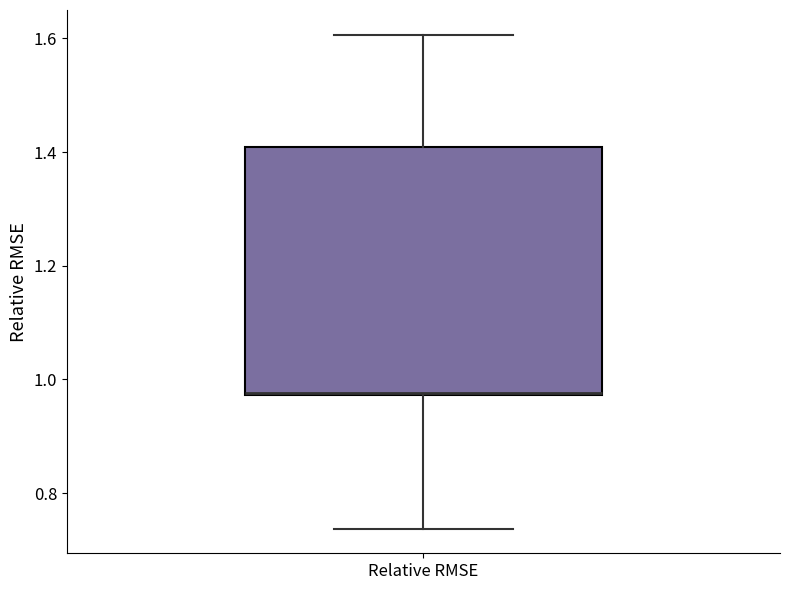

Transcribe this box plot: give where the median line is, the range the box spans, and where the two whiskers end, as read against the y-axis. The values are not printed on the chart, so give them approximately, as read against the axis.

median 0.98, box 0.98 to 1.40, whiskers 0.74 to 1.60